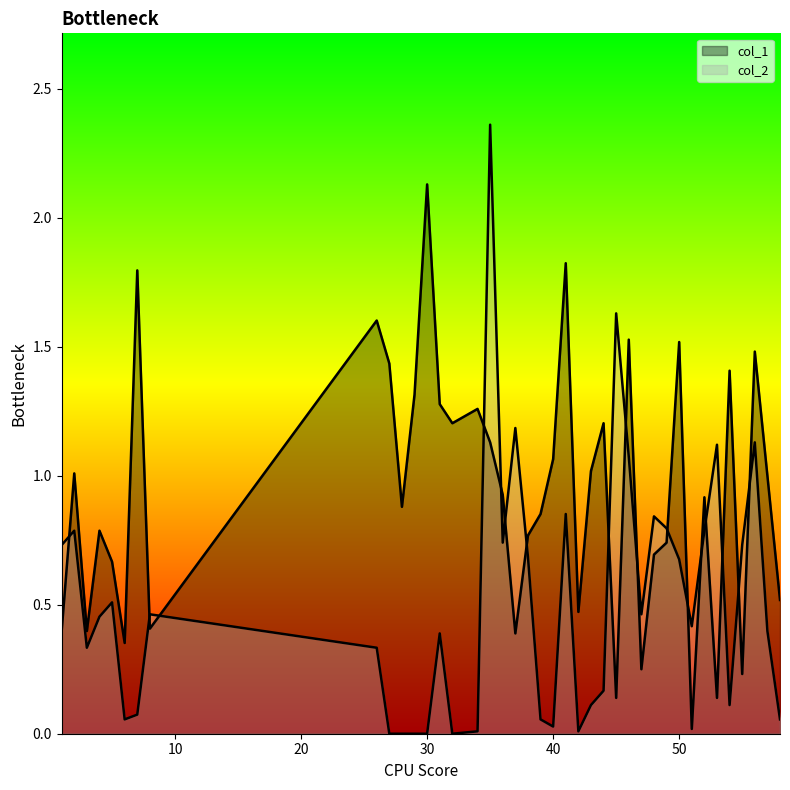

At which category does the chart reach its peak across all series?

35